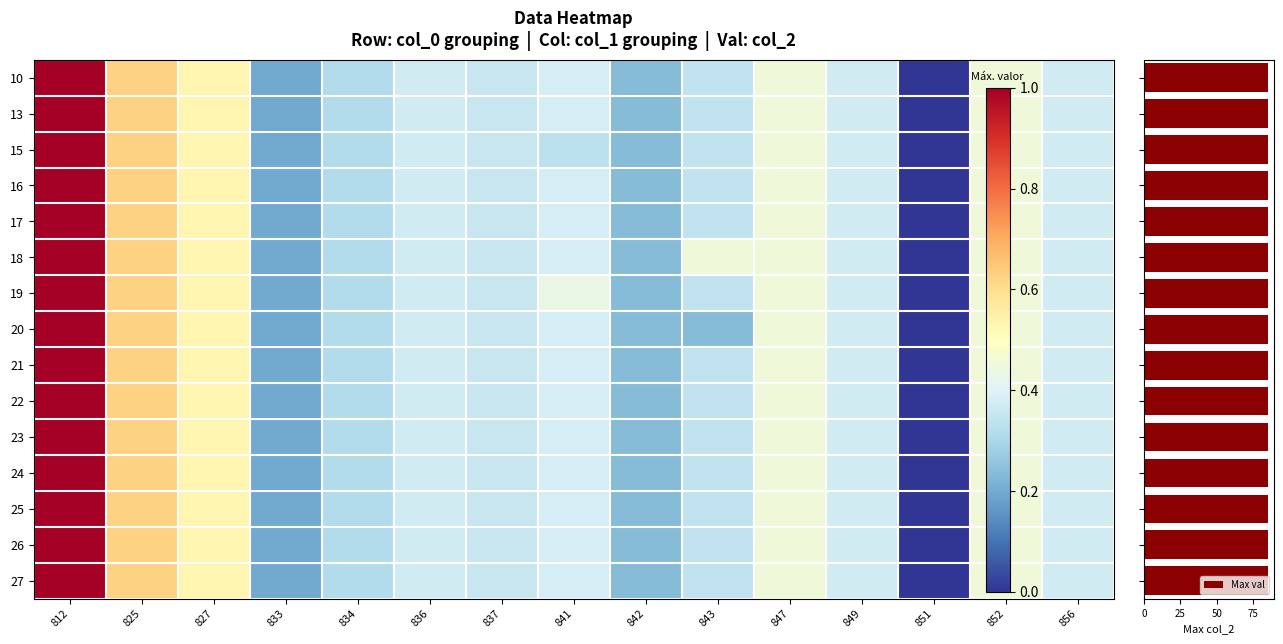

Is the value of 18 at 847 greater than the value of 25 at 847?

No